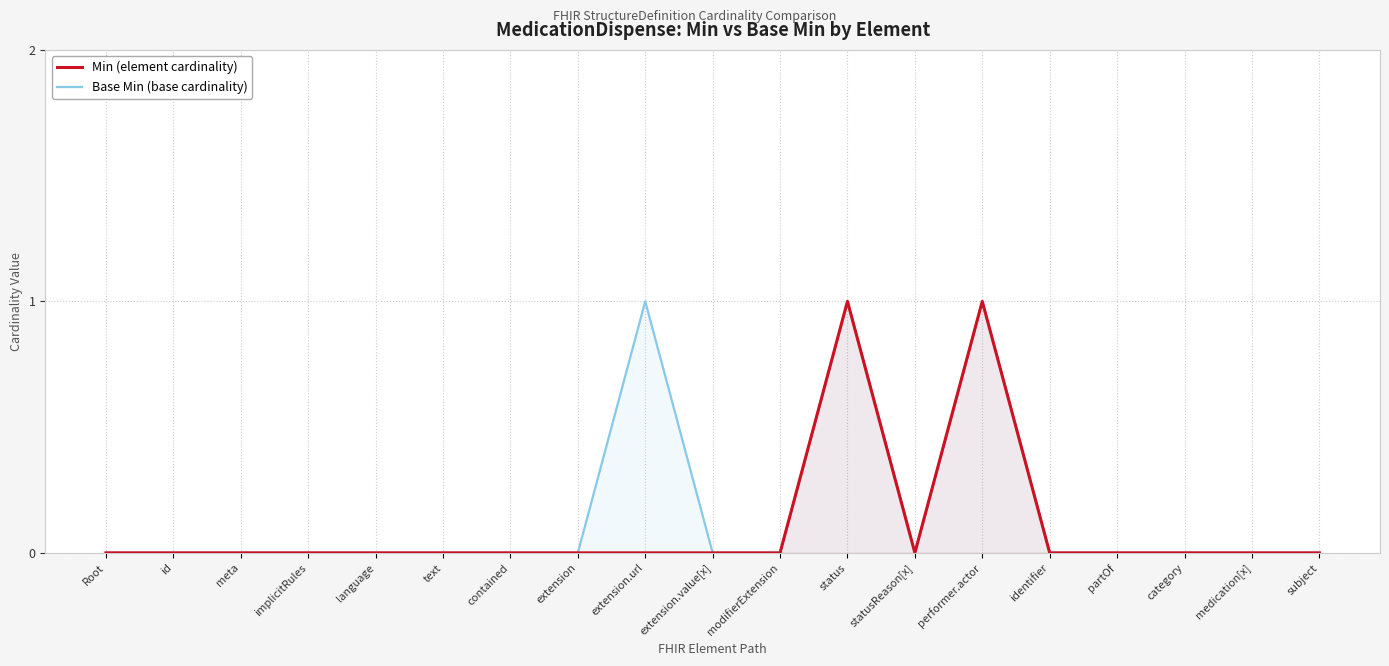

At text, list the series in order from largest to smallest.

Min (element cardinality), Base Min (base cardinality)